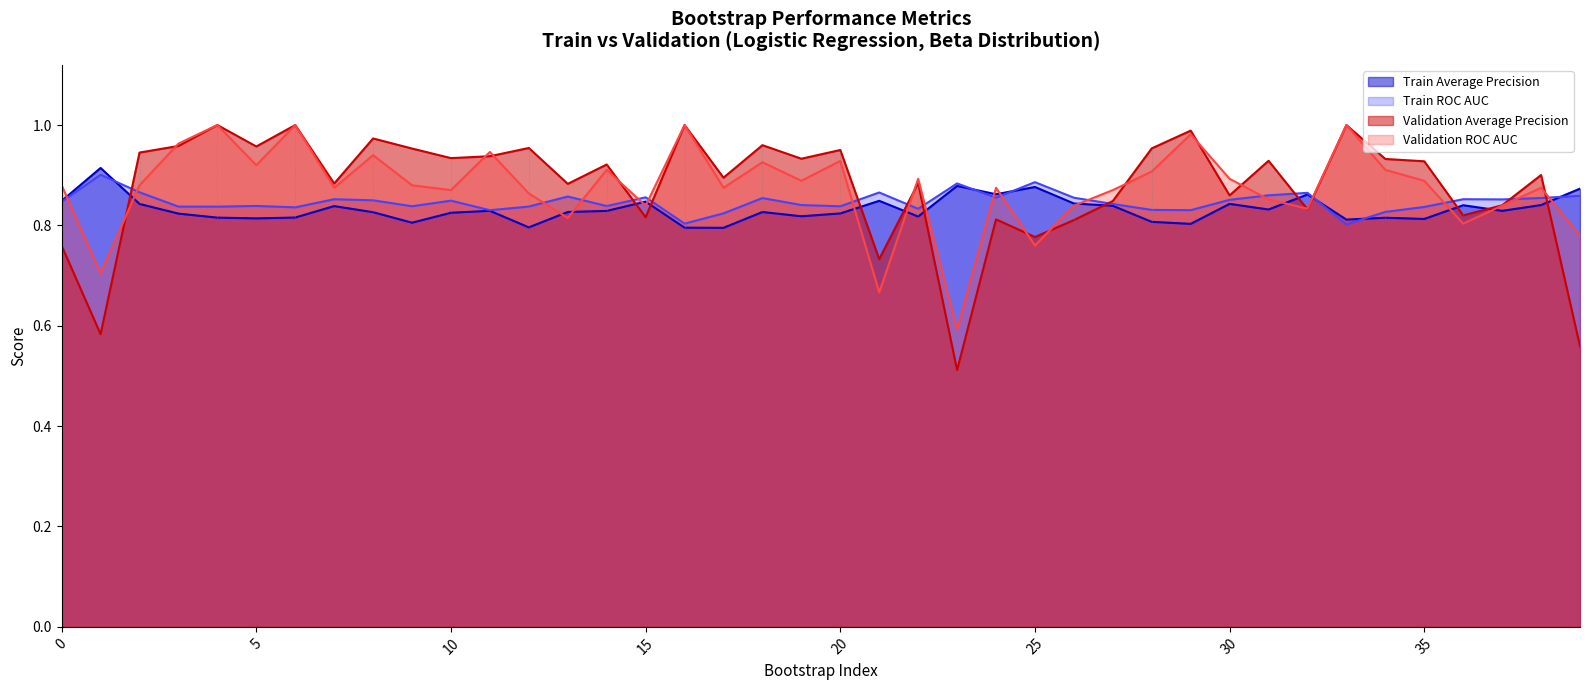

Read the validation_roc_auc value at 1.

0.7